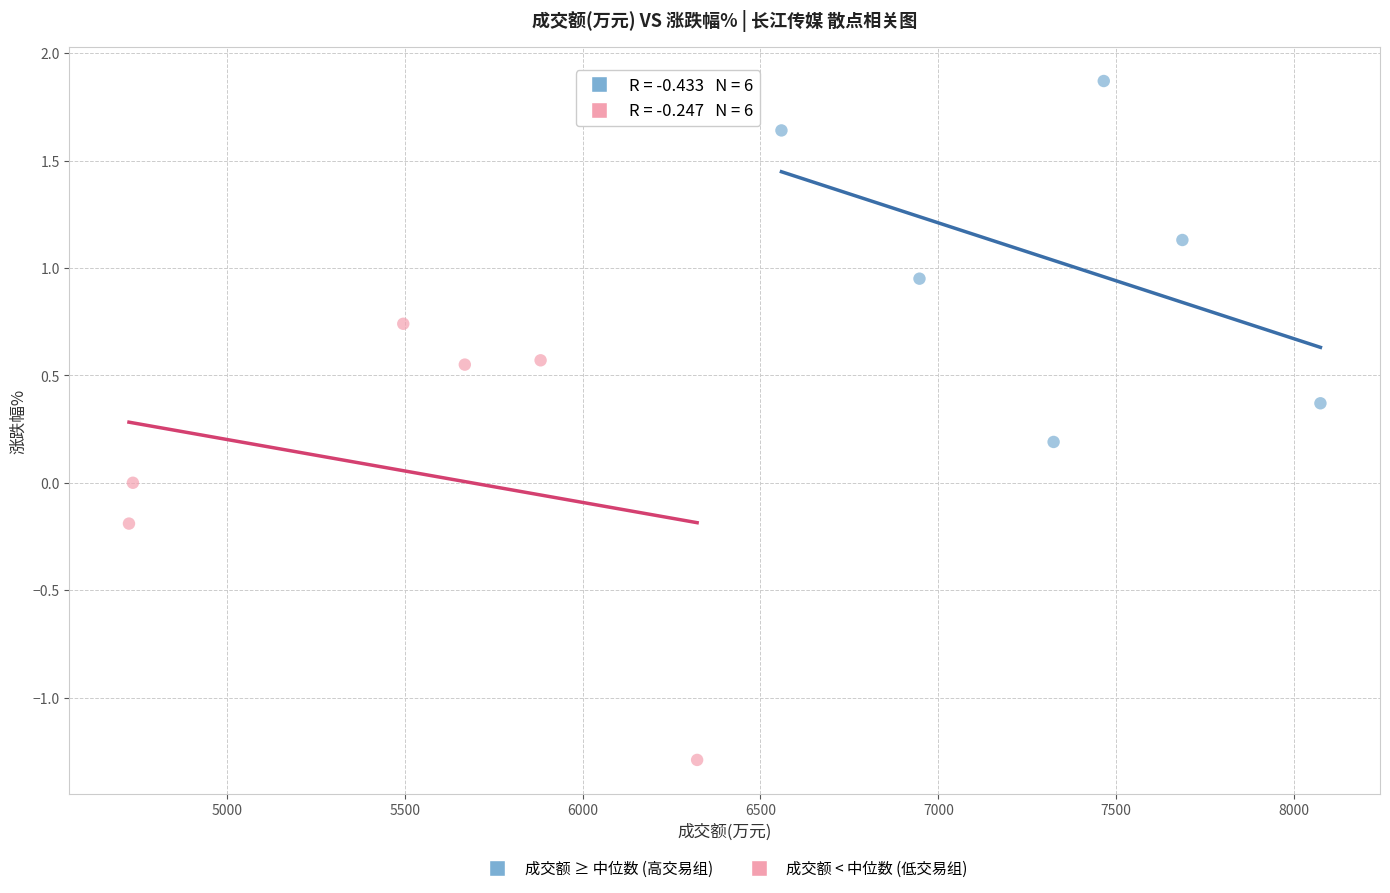

Which series contains the highest Y value?

成交额 ≥ 中位数 (高交易组)